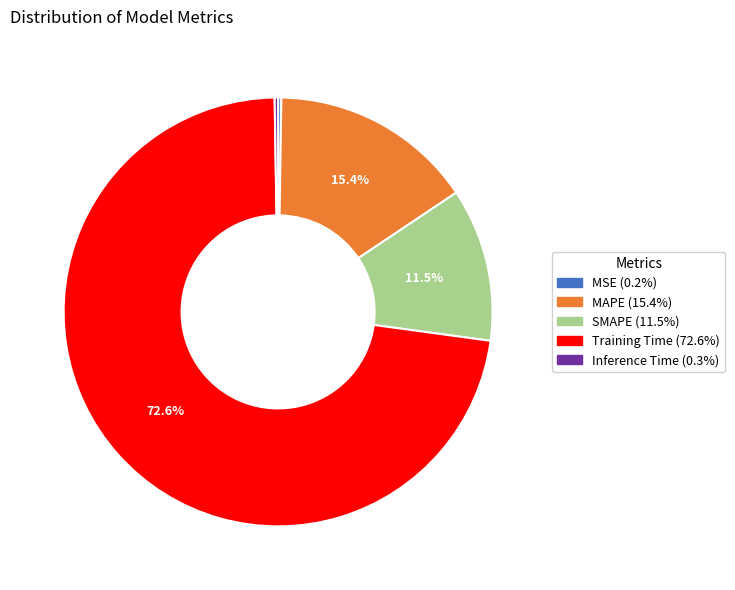

Is there a majority slice in this chart?

Yes